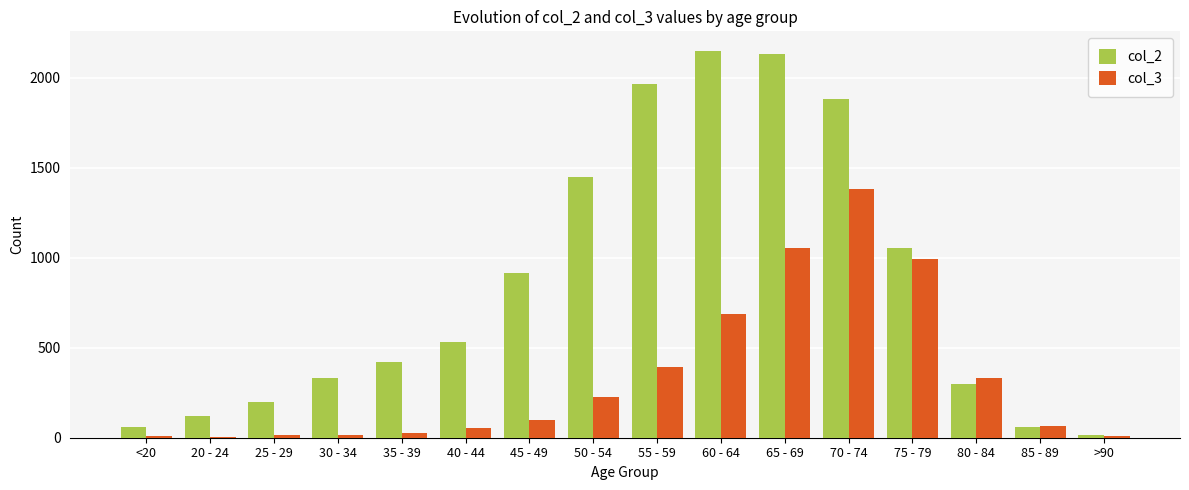

What is the average value of the col_3 series?

335